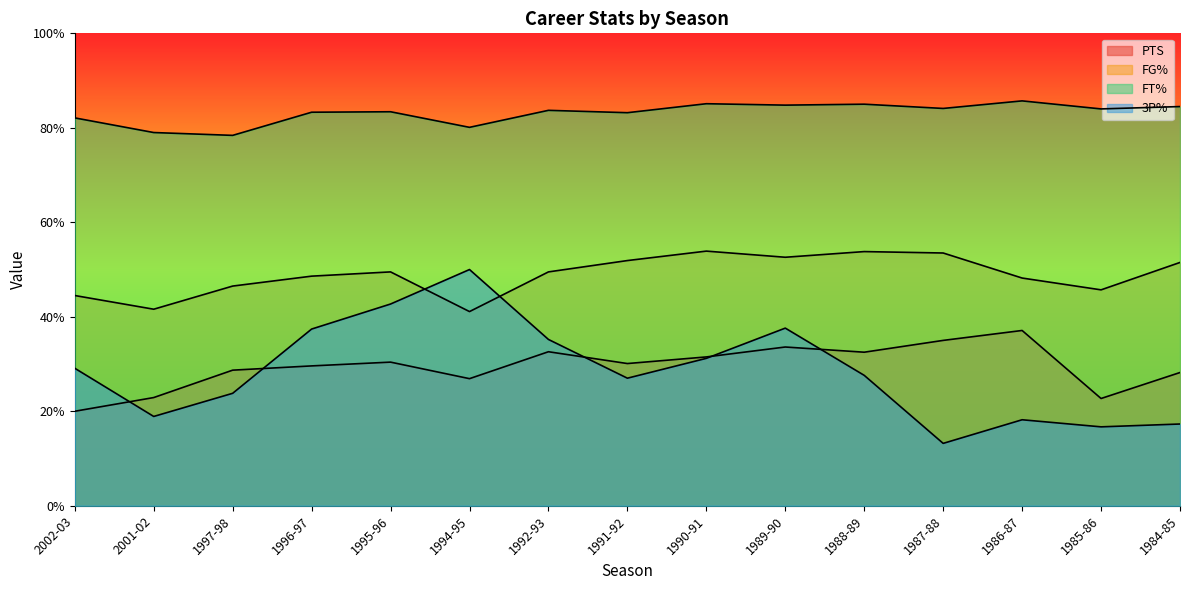

At which category does 3P% reach its first local peak?

1994-95